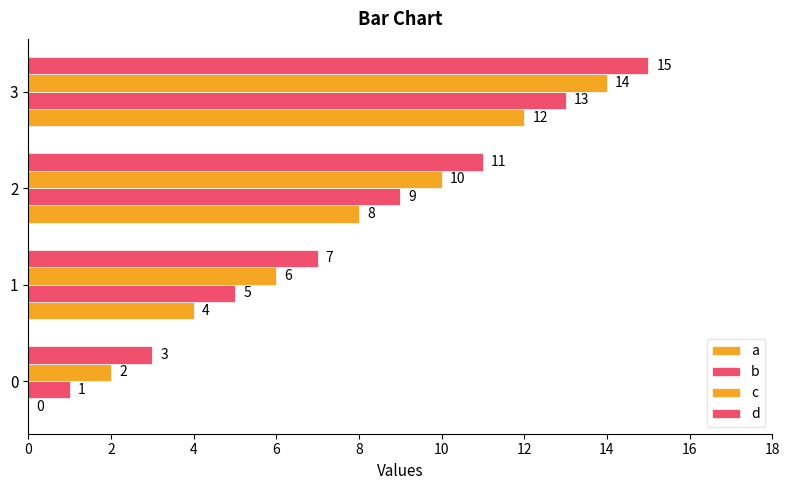

Count the number of data series in this chart.

4